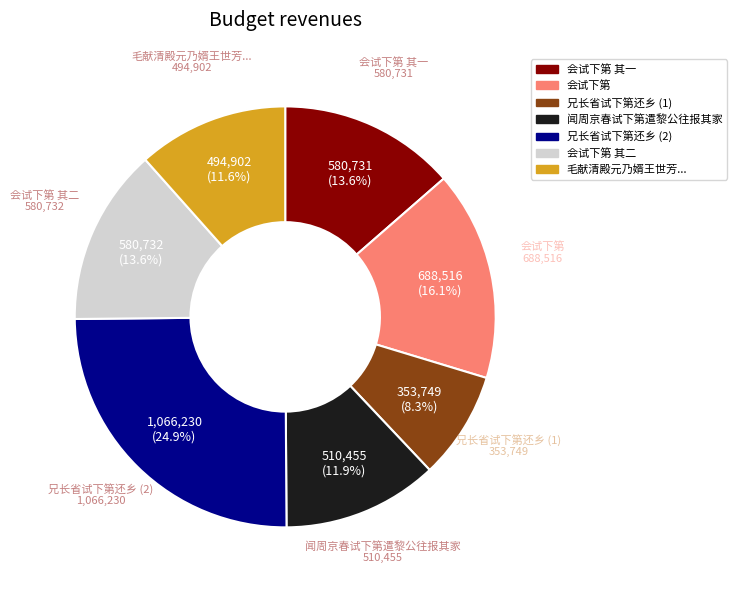

Is there any slice that represents more than half of the pie?

No